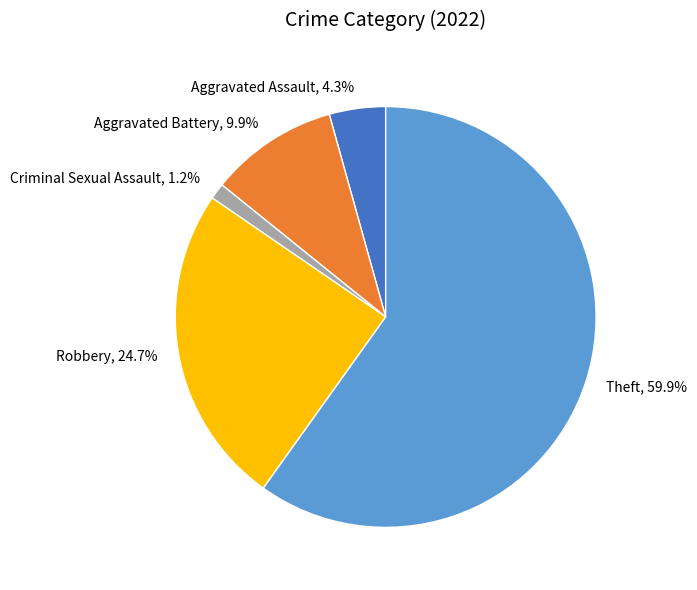

What portion of the pie excludes Aggravated Assault?

95.7%